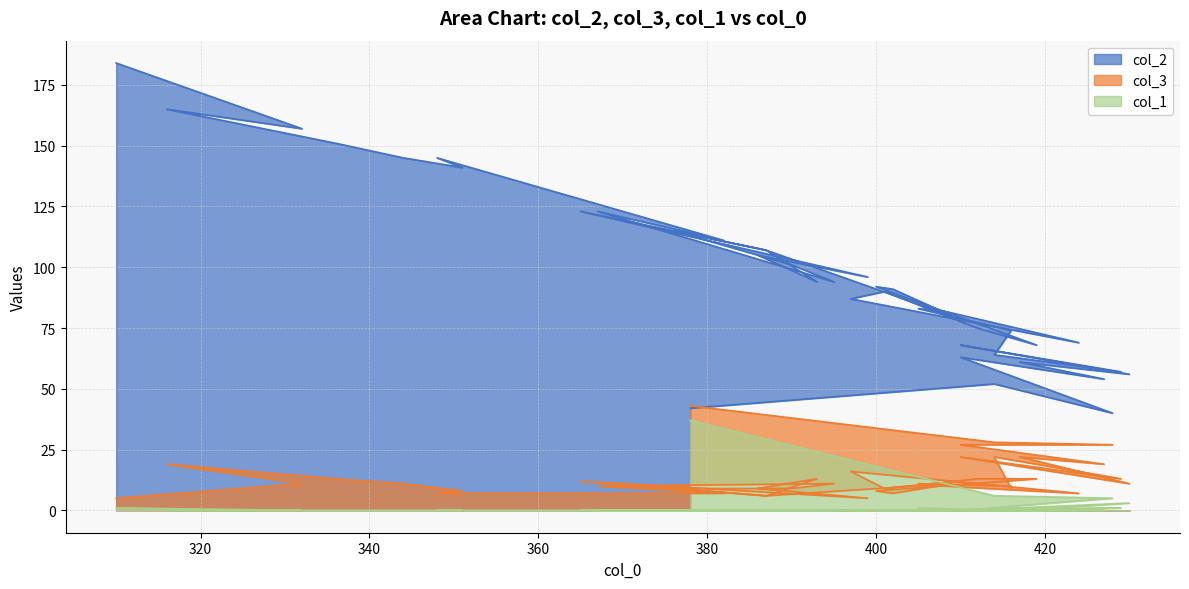

Reading right to left, transcribe all the data shown in this chart.

col_2: 184	157	165	151	145	141	145	111	123	94	101	115	107	123	96	105	94	107	80	91	92	68	75	90	87	69	82	83	74	74	64	57	68	56	61	54	63	40	52	42
col_3: 5	11	19	13	11	8	7	7	10	11	9	9	6	12	5	9	13	6	11	7	8	13	13	9	16	7	10	11	10	9	22	13	22	11	22	19	27	27	28	43
col_1: 1	0	0	0	0	0	0	0	0	0	0	0	0	0	0	0	0	0	0	0	0	0	0	0	0	0	0	1	0	1	0	1	0	3	0	0	0	5	6	37